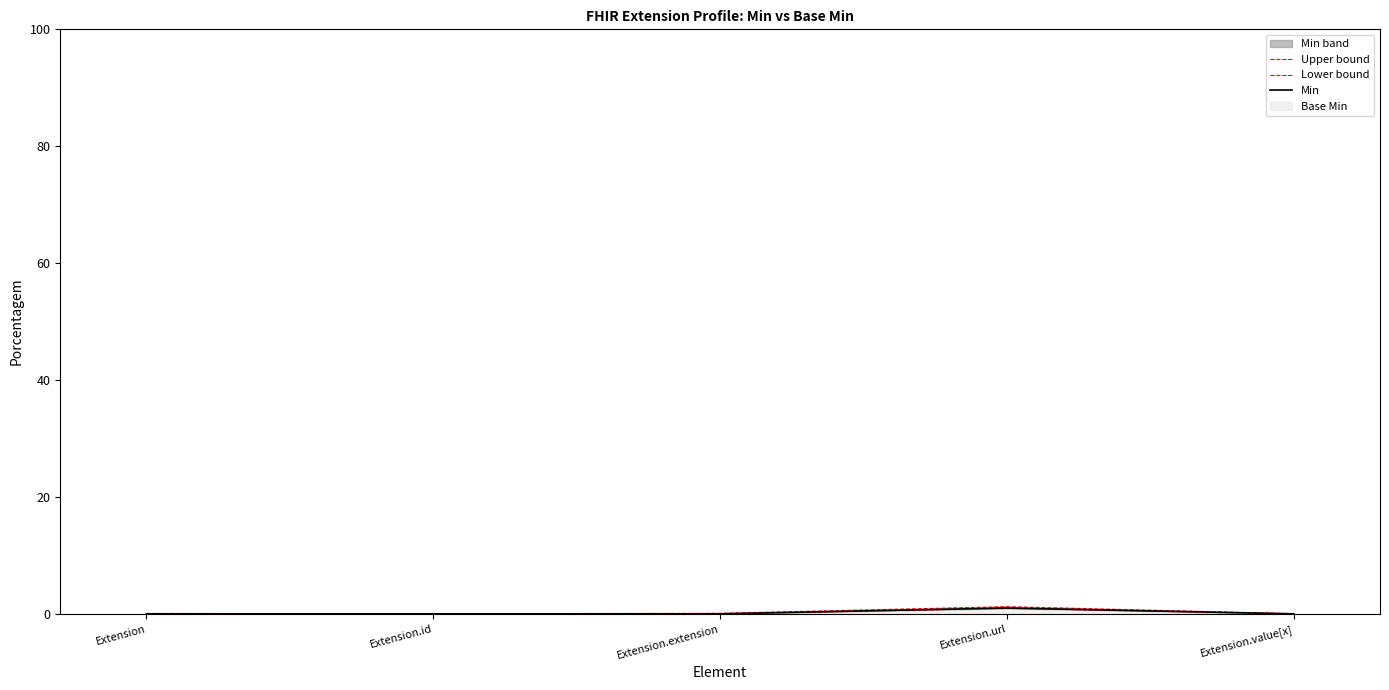

Which category has the highest value in the Min series?

Extension.url